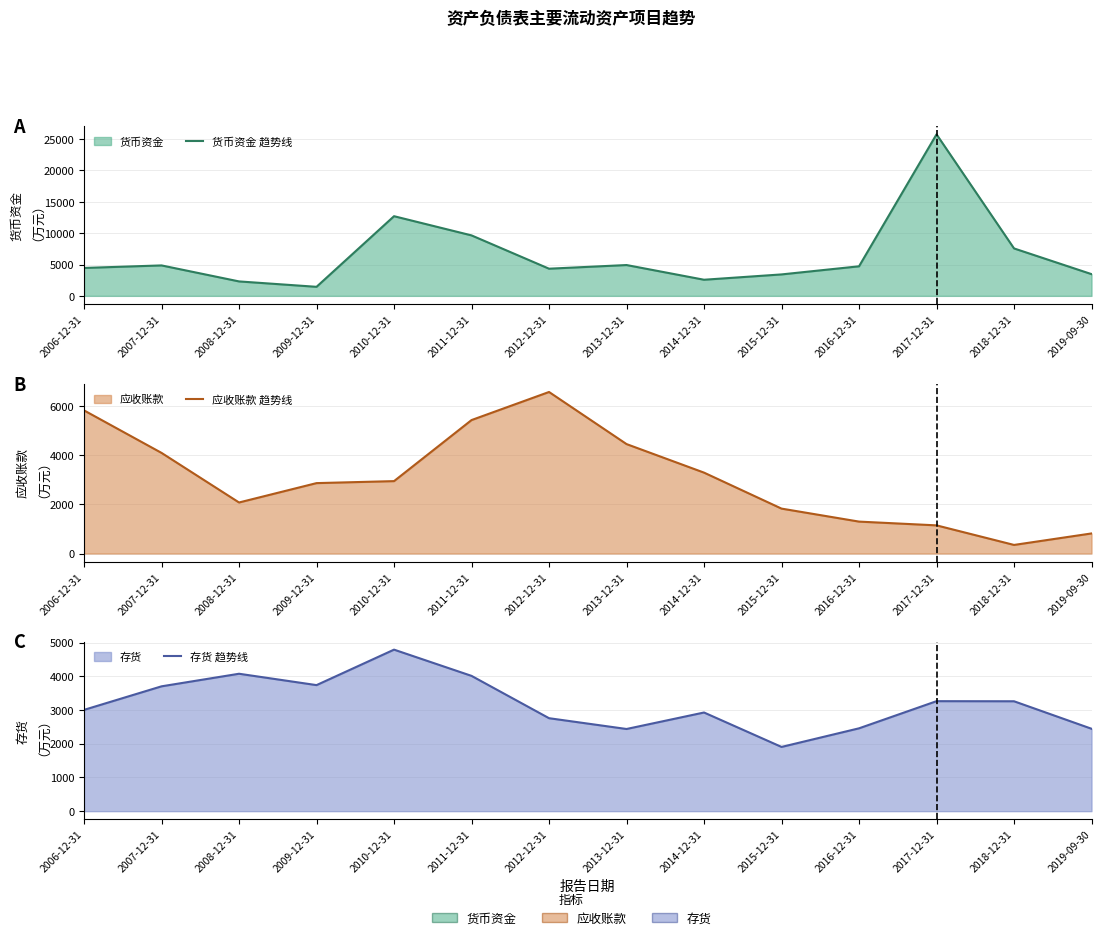

How many lines are shown in the chart?

3